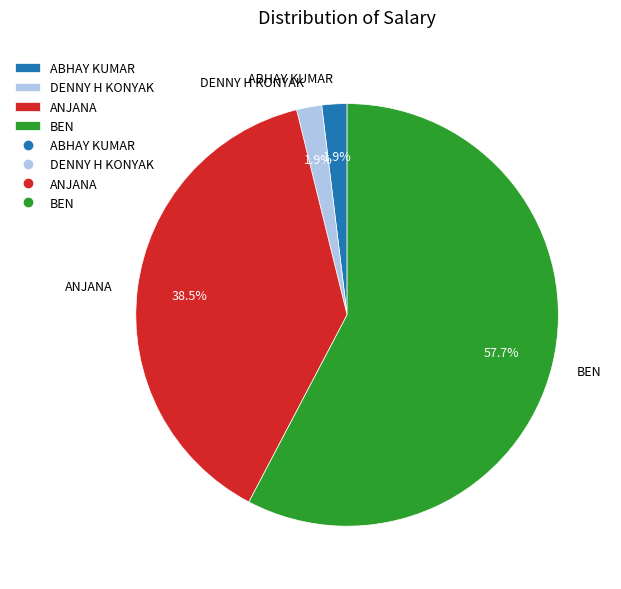

How many segments does this pie chart have?

4